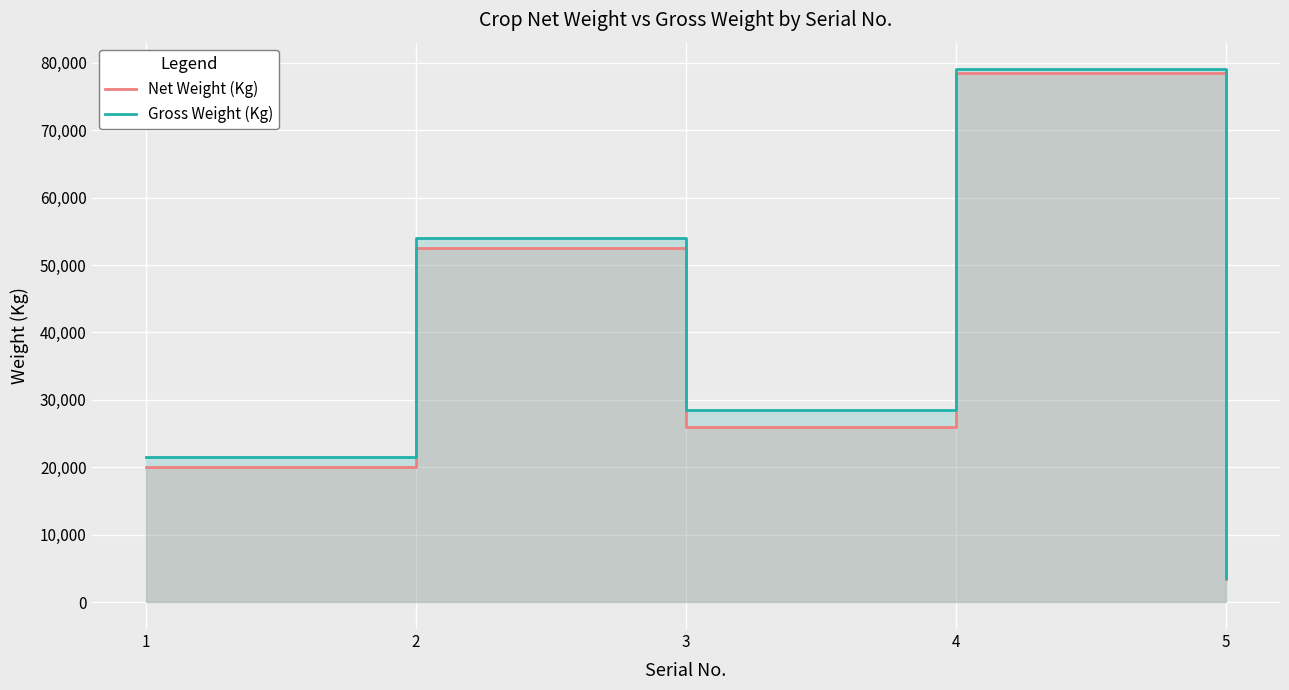

Rank the series at 3 from highest to lowest value.

Gross Weight (Kg), Net Weight (Kg)